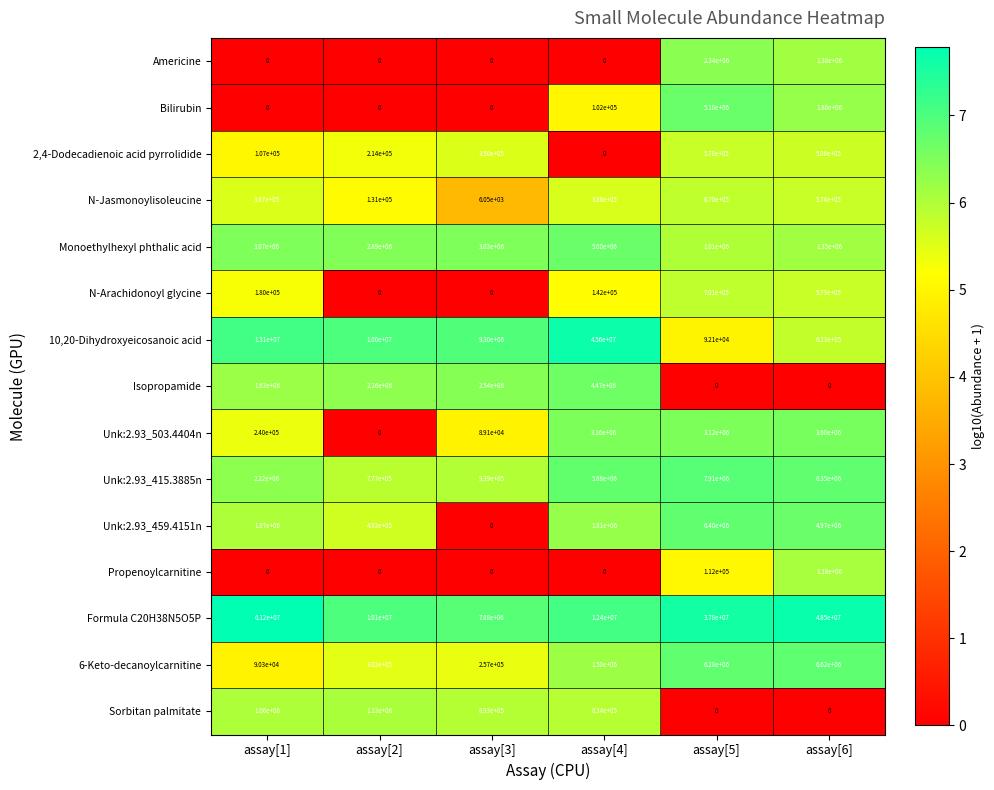

List the labels in order of Unk:2.93_459.4151n value, smallest first.

assay[3], assay[2], assay[1], assay[4], assay[6], assay[5]